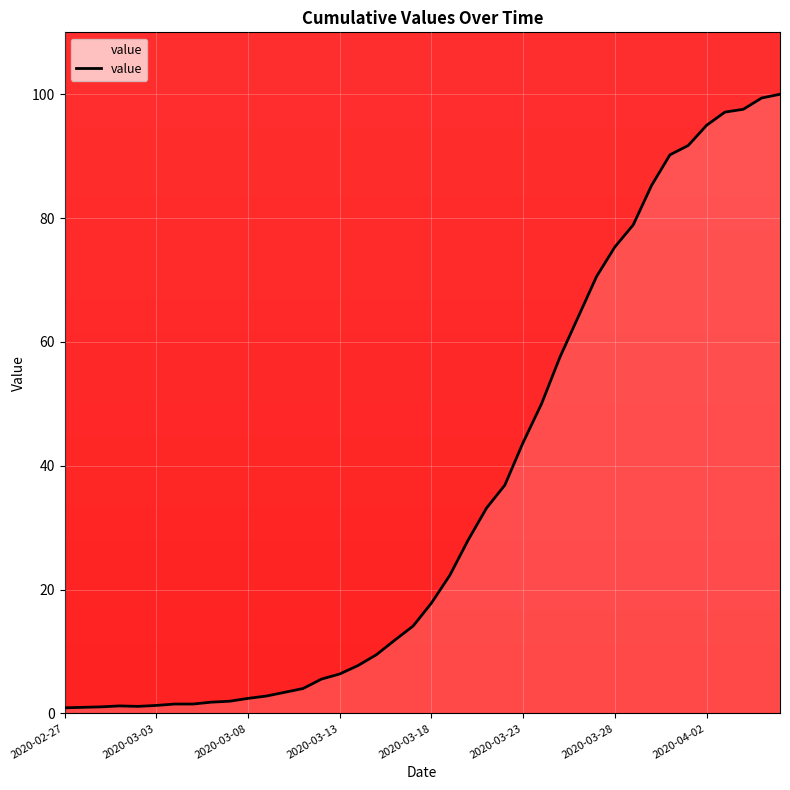

What is the difference between the maximum and minimum values?

99.1